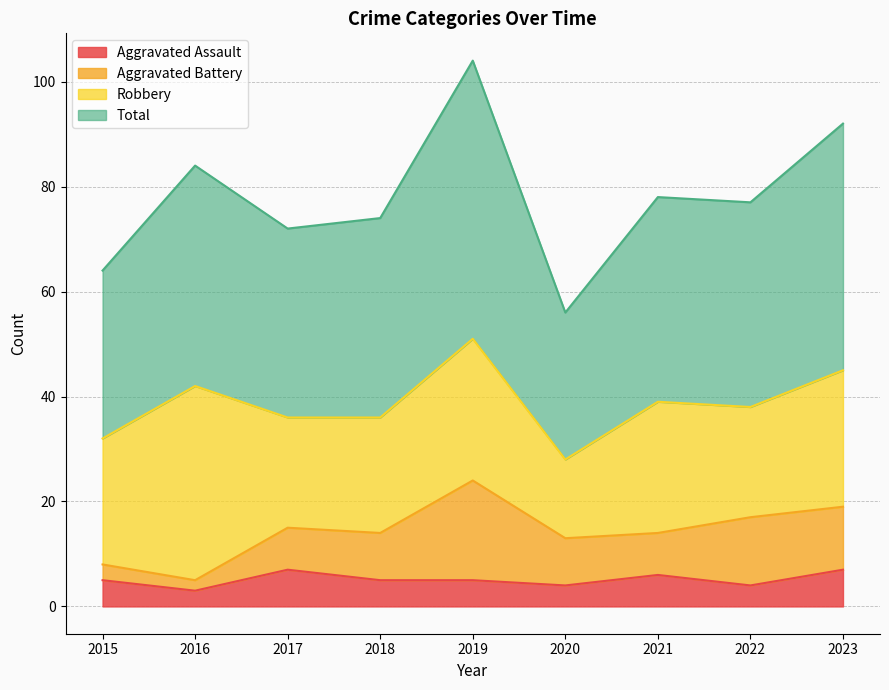

True or false: Aggravated Assault has a value of 11 at 2023.

False